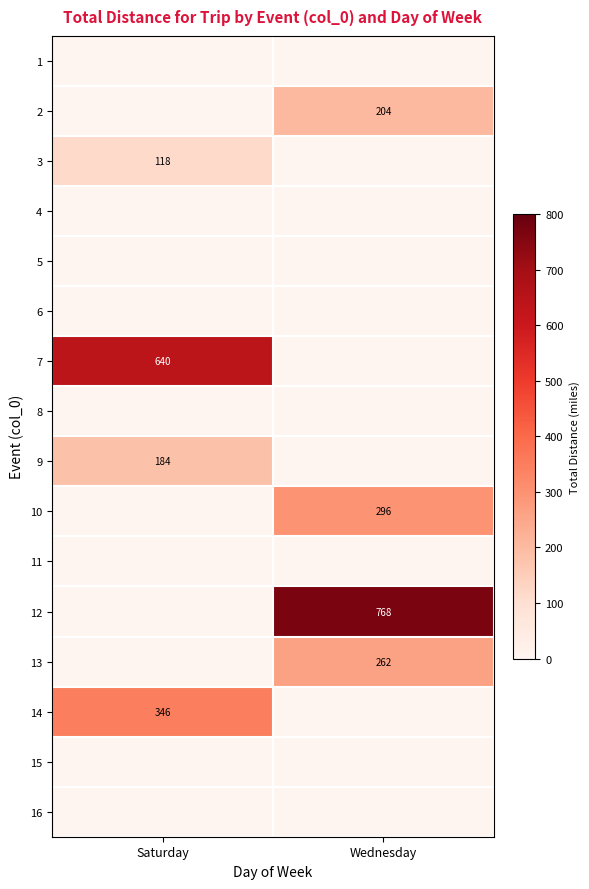

At which category is the sum across all series the highest?

Wednesday